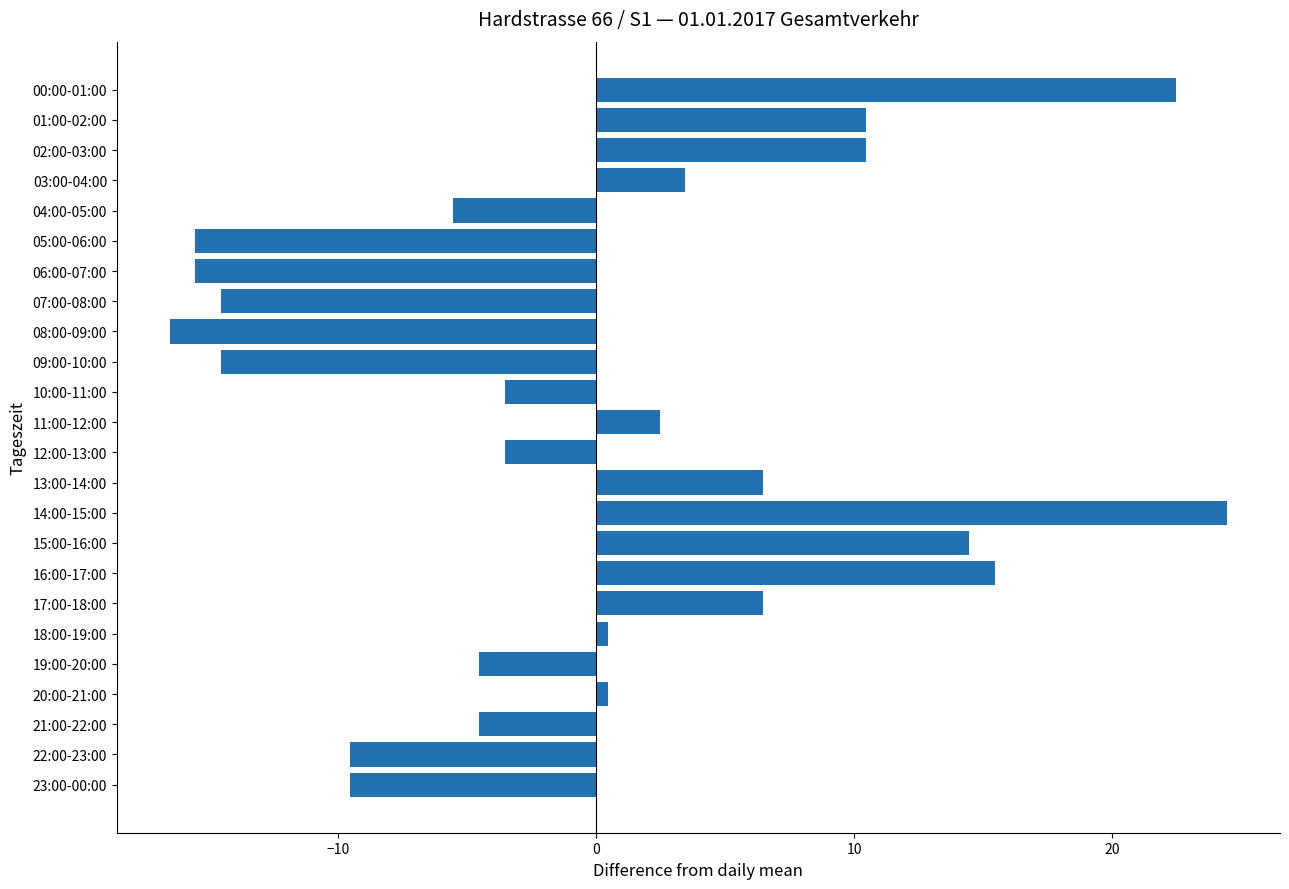

How many values exceed 0?

12